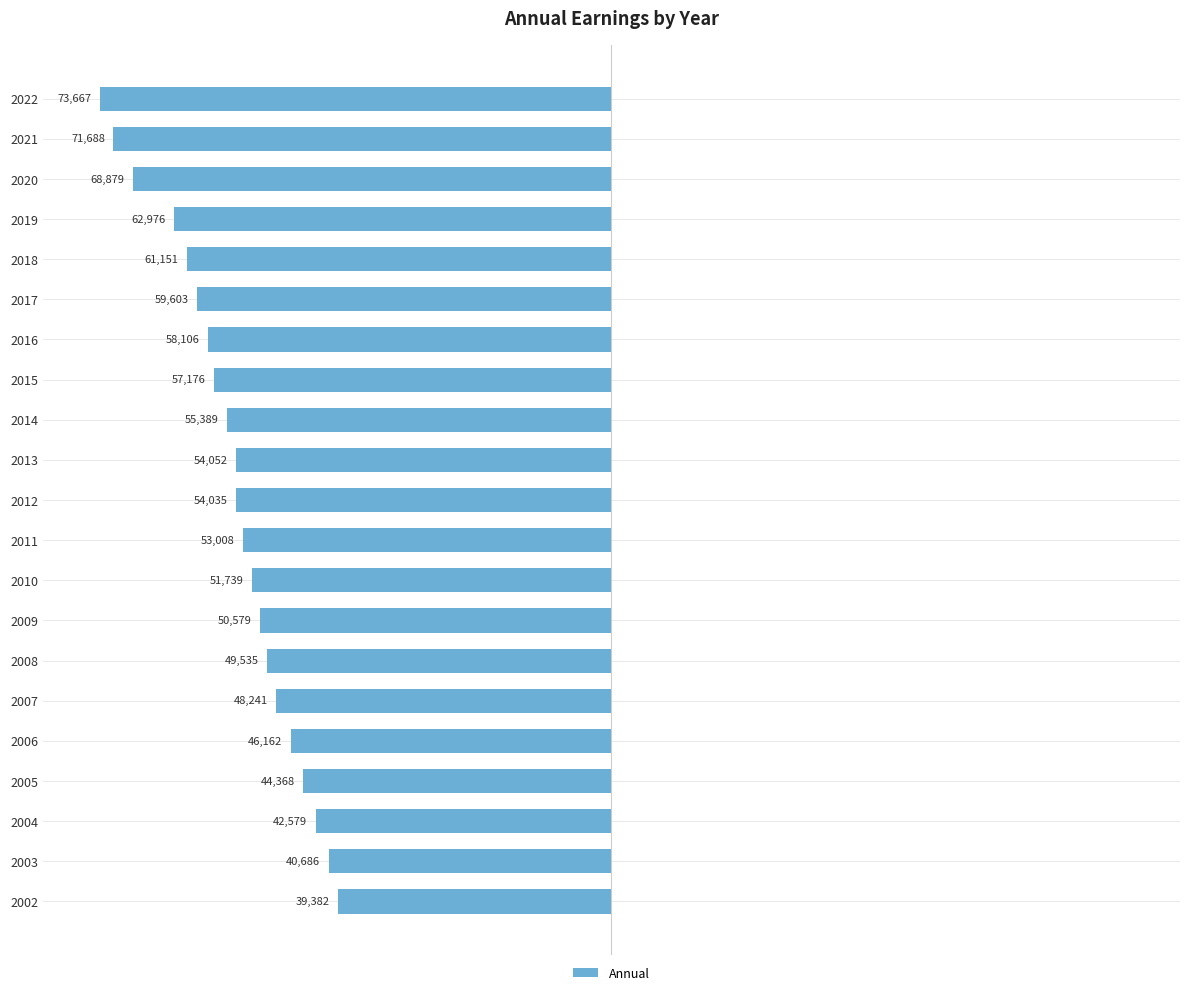

Are the bars horizontal?

Yes